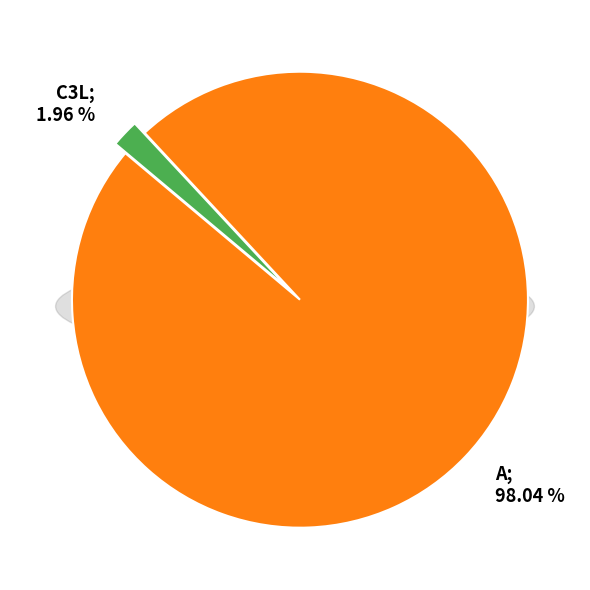

What is the largest slice in the pie chart?

A